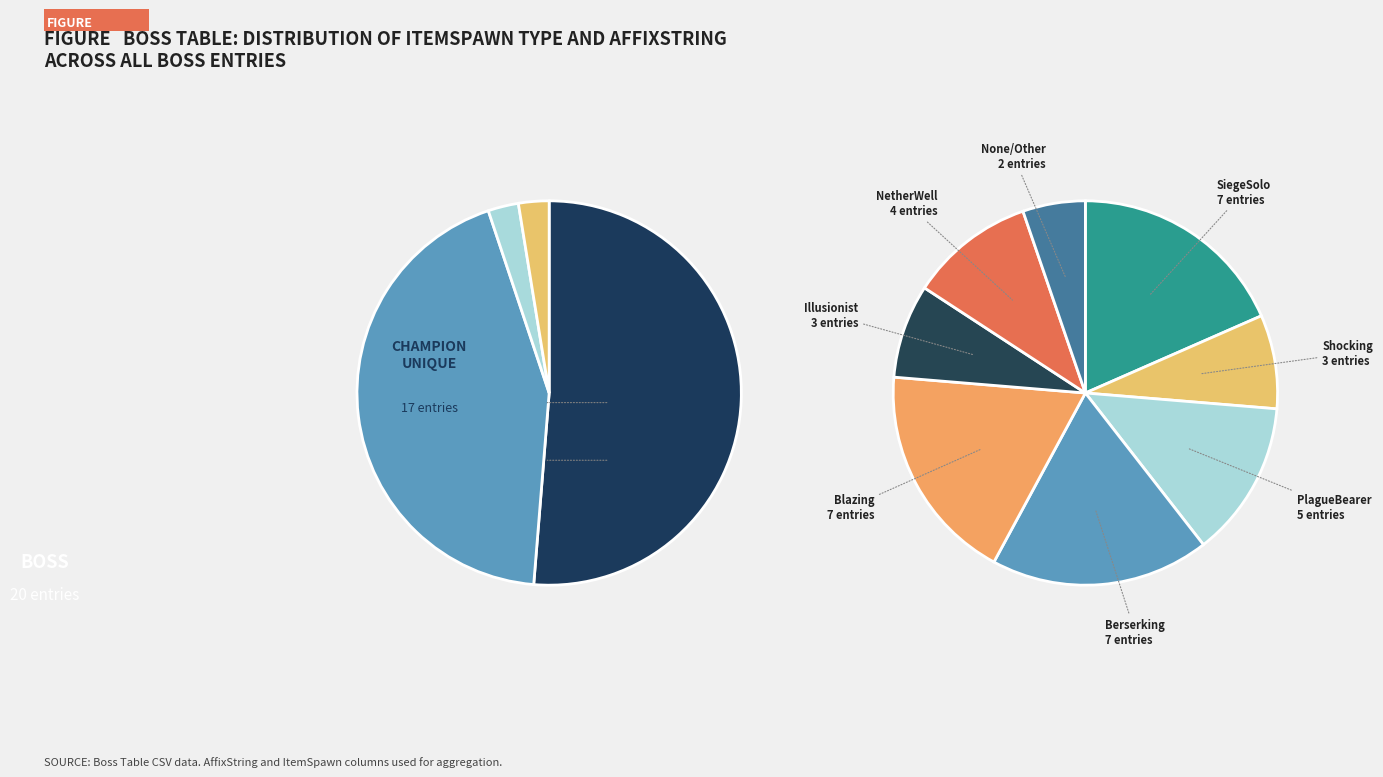

Is there any slice that represents more than half of the pie?

No